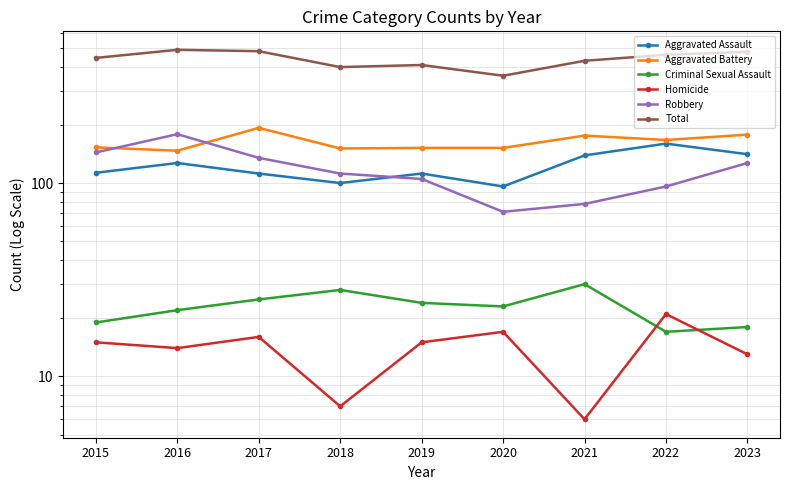

What is the maximum value shown in the chart?

489